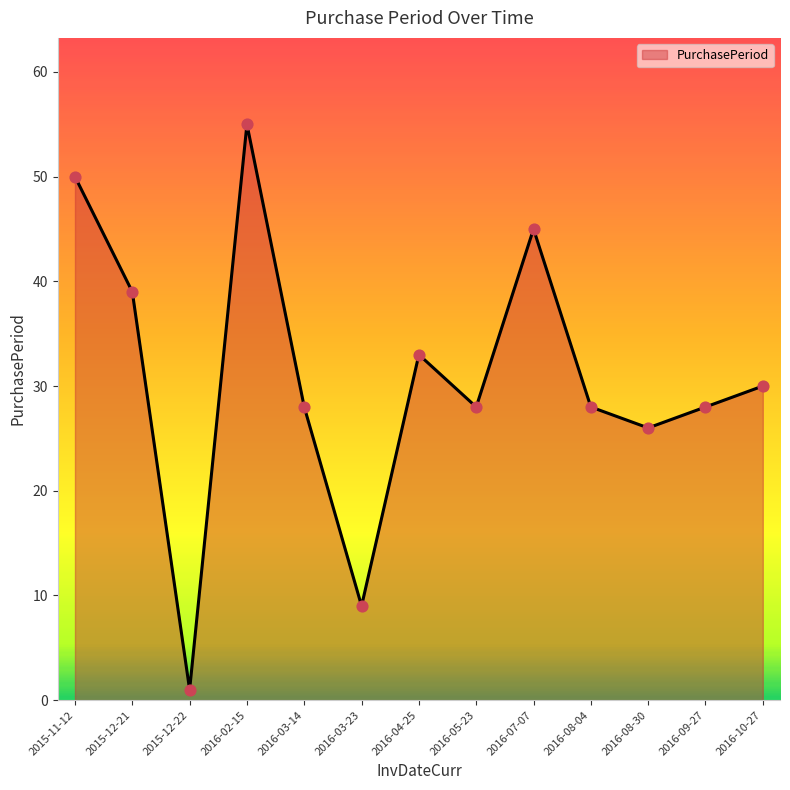

Which has a higher value, 2016-04-25 or 2016-05-23?

2016-04-25